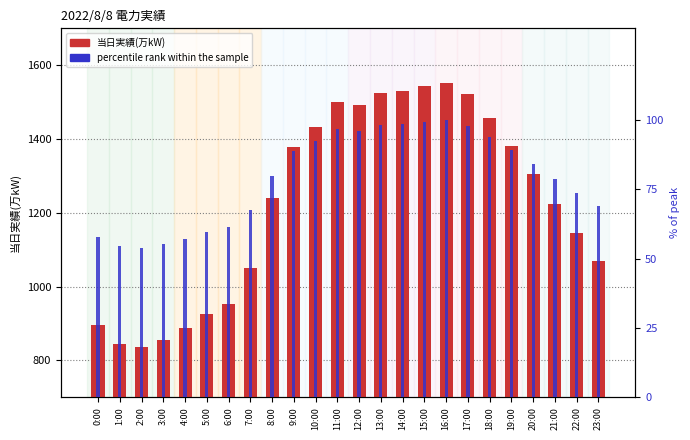

What are all the series names shown in the legend?

当日実績(万kW), percentile rank within the sample